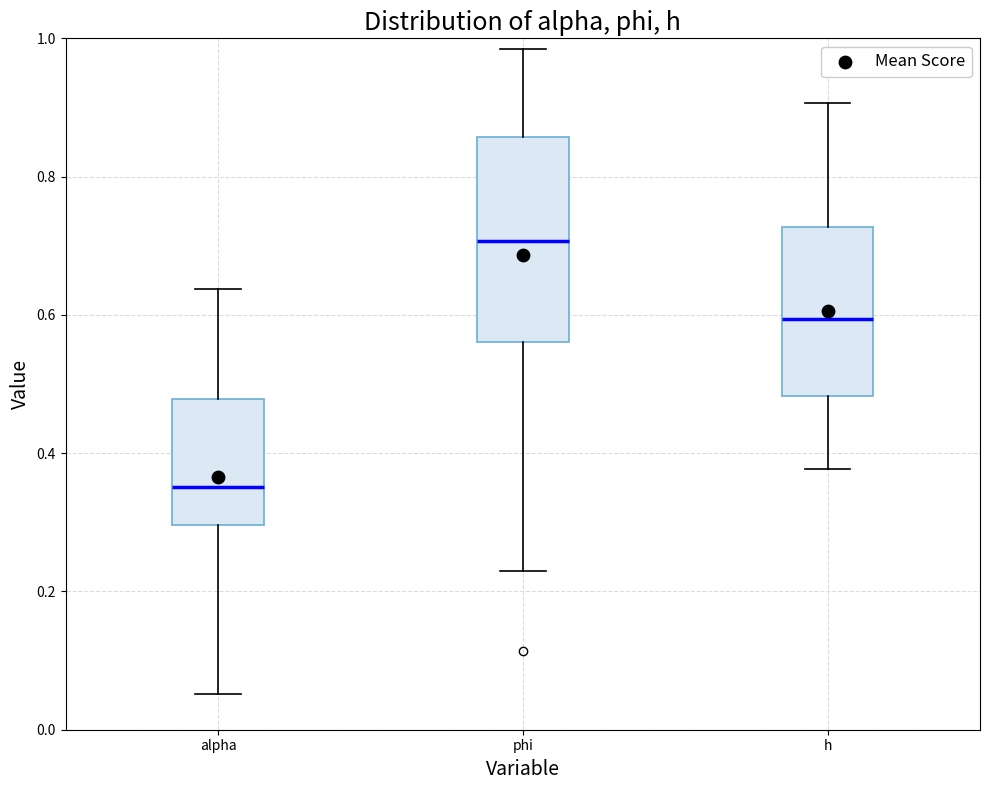

Which box is the tallest, from its lower edge to its upper edge?

phi